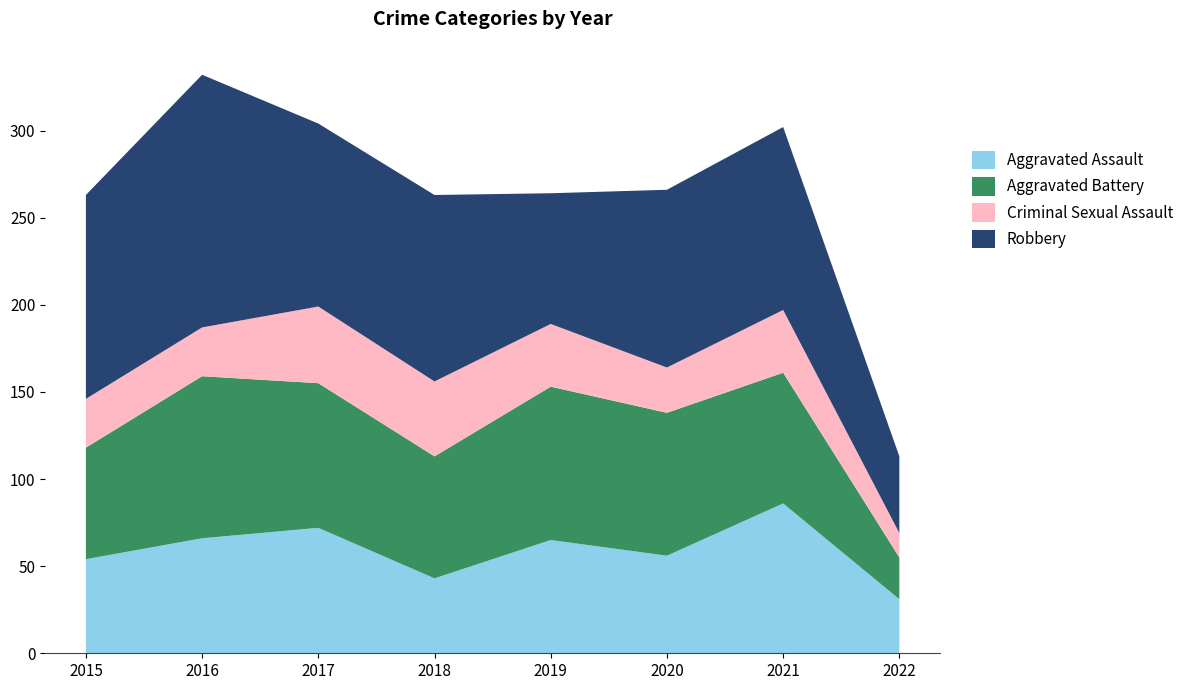

Reading left to right, what are all the values shown in this chart?

Aggravated Assault: 2015=54	2016=66	2017=72	2018=43	2019=65	2020=56	2021=86	2022=31
Aggravated Battery: 2015=64	2016=93	2017=83	2018=70	2019=88	2020=82	2021=75	2022=24
Criminal Sexual Assault: 2015=28	2016=28	2017=44	2018=43	2019=36	2020=26	2021=36	2022=14
Robbery: 2015=117	2016=145	2017=105	2018=107	2019=75	2020=102	2021=105	2022=44